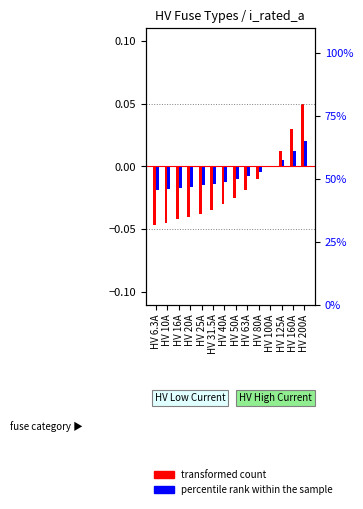

Reading left to right, list all the values displayed in this chart.

transformed count: HV 6.3A=-0.0	HV 10A=-0.0	HV 16A=-0.0	HV 20A=-0.0	HV 25A=-0.0	HV 31.5A=-0.0	HV 40A=-0.0	HV 50A=-0.0	HV 63A=-0.0	HV 80A=-0.0	HV 100A=0.0	HV 125A=0.0	HV 160A=0.0	HV 200A=0.1
percentile rank within the sample: HV 6.3A=-0.0	HV 10A=-0.0	HV 16A=-0.0	HV 20A=-0.0	HV 25A=-0.0	HV 31.5A=-0.0	HV 40A=-0.0	HV 50A=-0.0	HV 63A=-0.0	HV 80A=-0.0	HV 100A=0.0	HV 125A=0.0	HV 160A=0.0	HV 200A=0.0